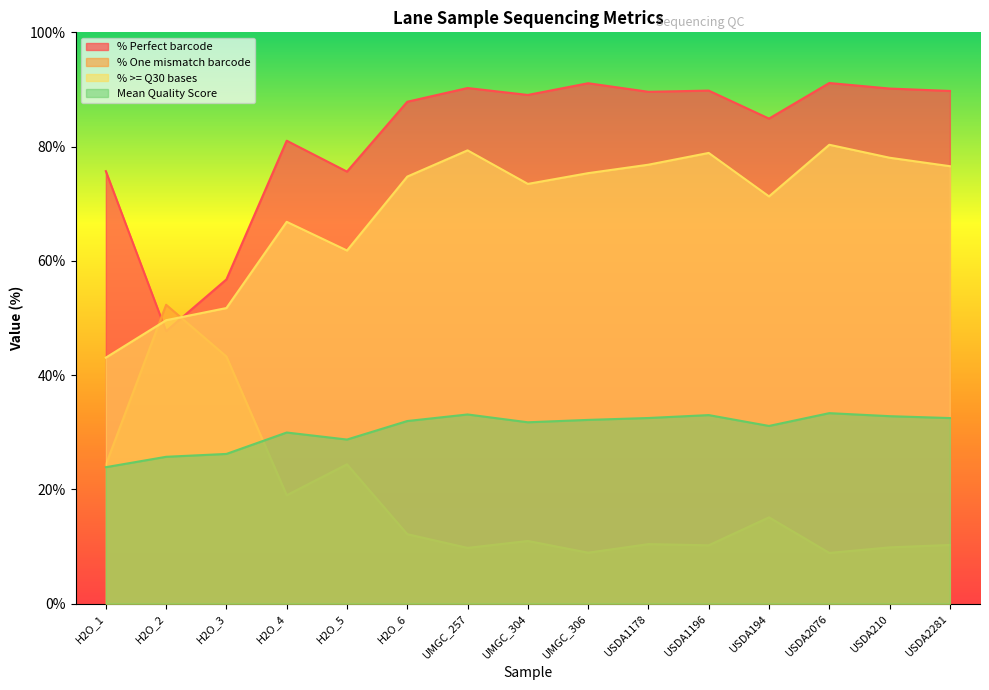

What is the label of the 4th point from the right?

USDA194